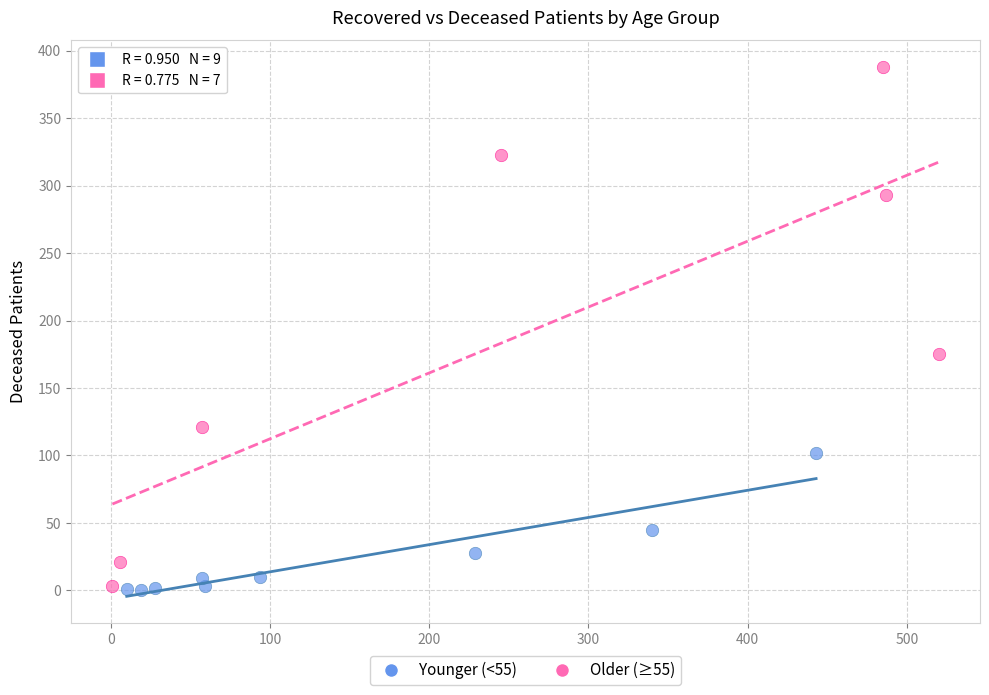

Which series contains the highest Y value?

Older (≥55)